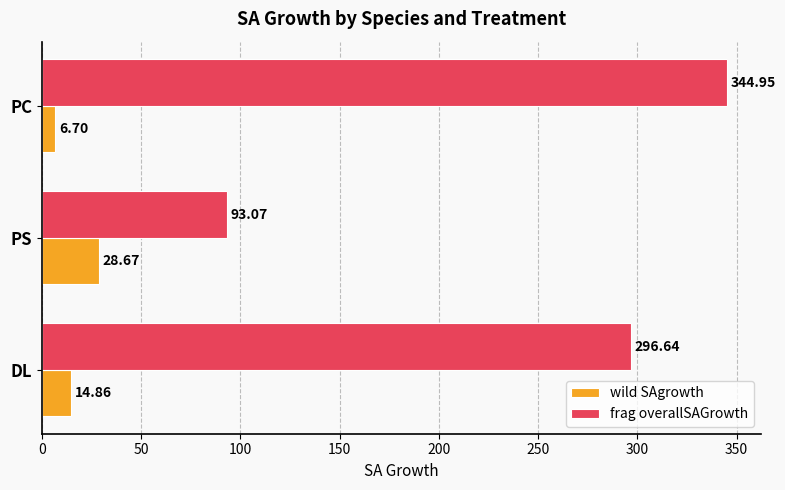

What is the difference between the maximum and second lowest values in the wild SAgrowth series?

13.8